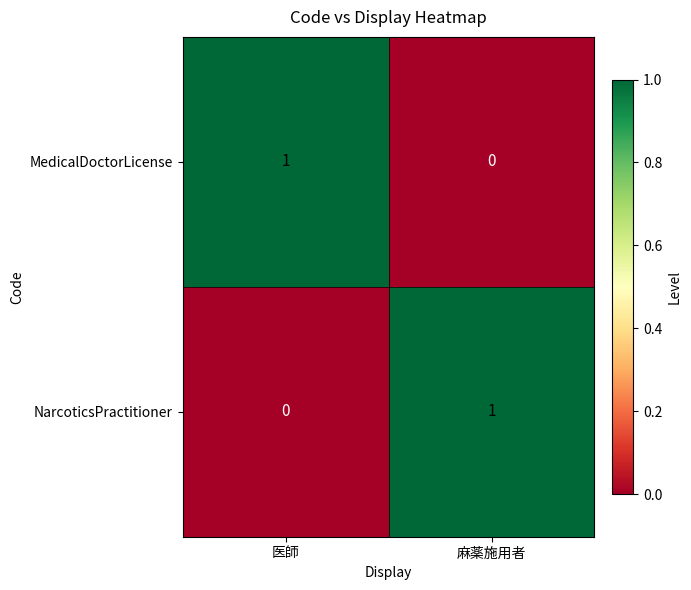

Which category has the lowest value in the NarcoticsPractitioner series?

医師